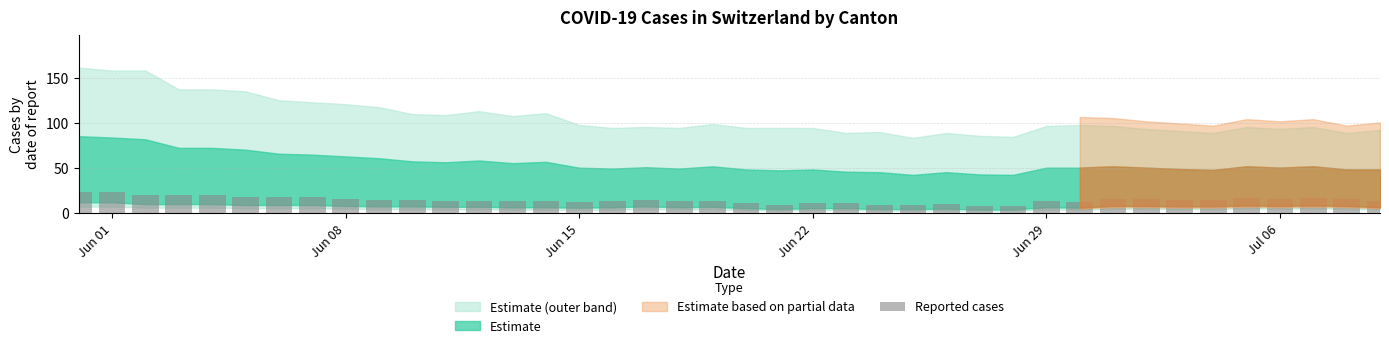

What is the minimum value shown in the chart?

8